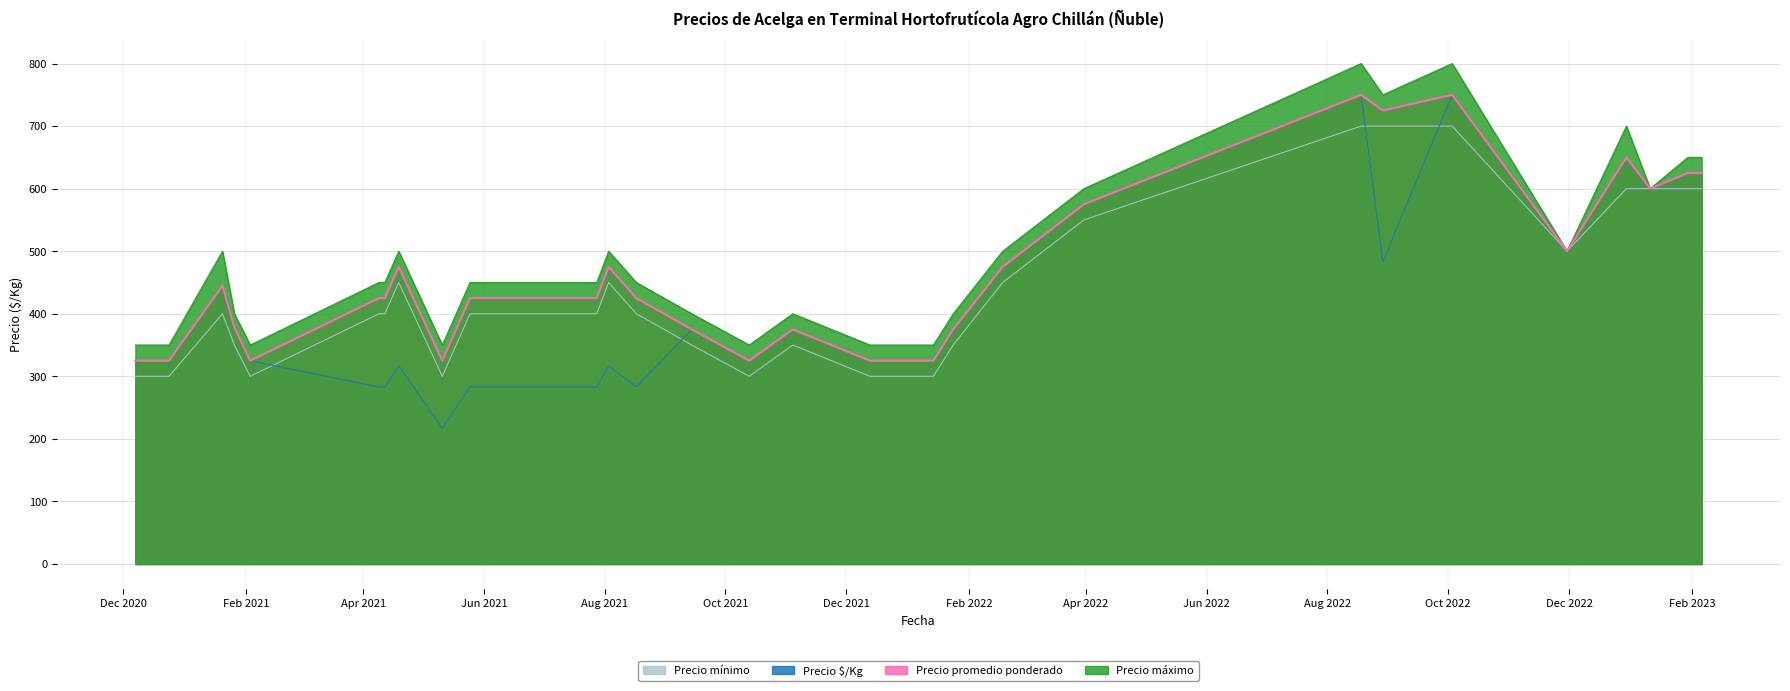

Count the number of categories in the chart.

32